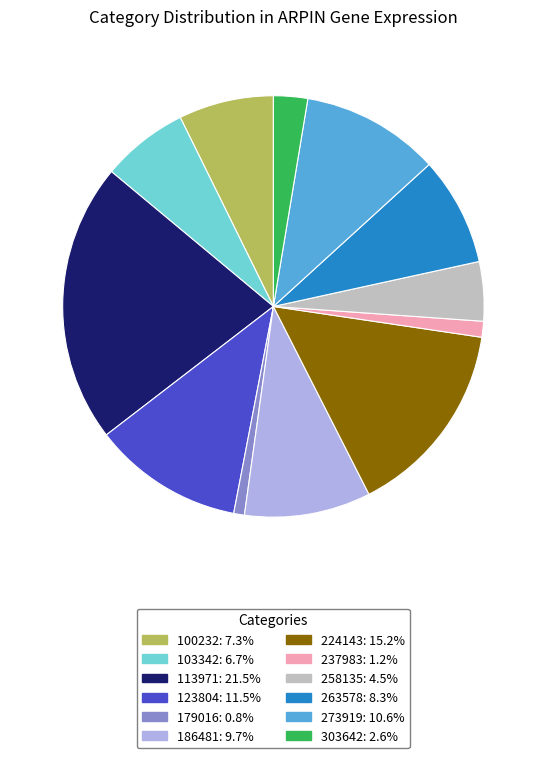

Is there any slice that represents more than half of the pie?

No